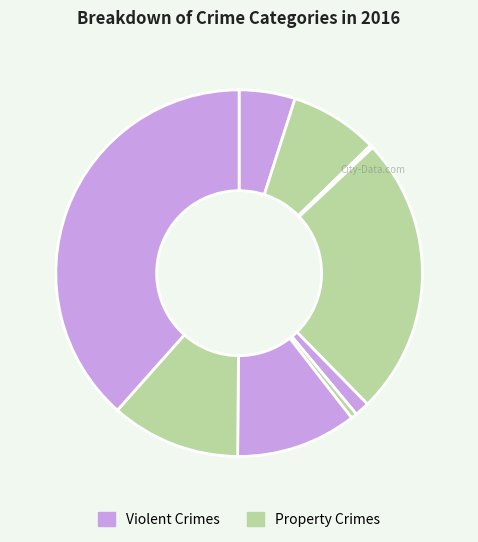

Count the number of slices in the pie.

9